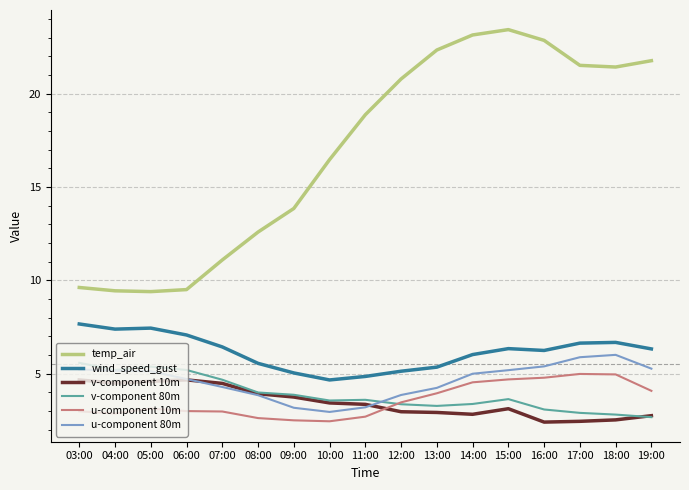

In wind_speed_gust, how many points are higher than both neighbors (excluding endpoints)?

3